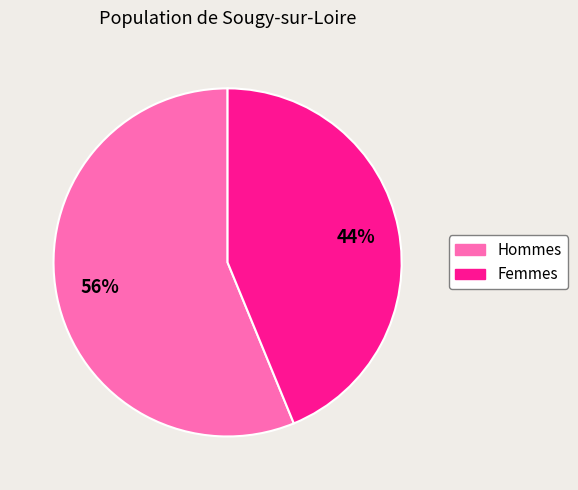

Is there any slice that represents more than half of the pie?

Yes